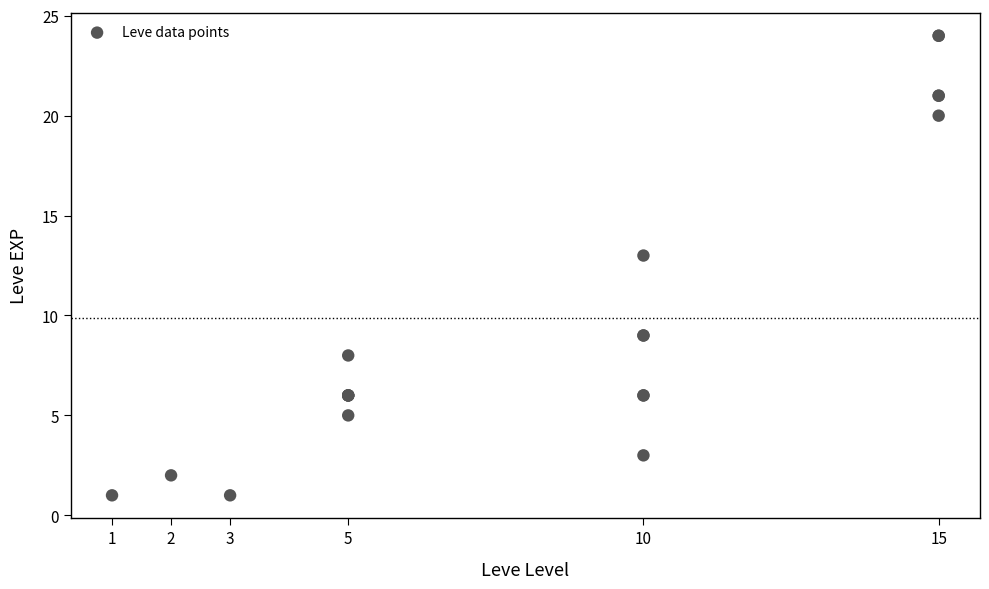

What Y value in the scatter plot is closest to 12?

13